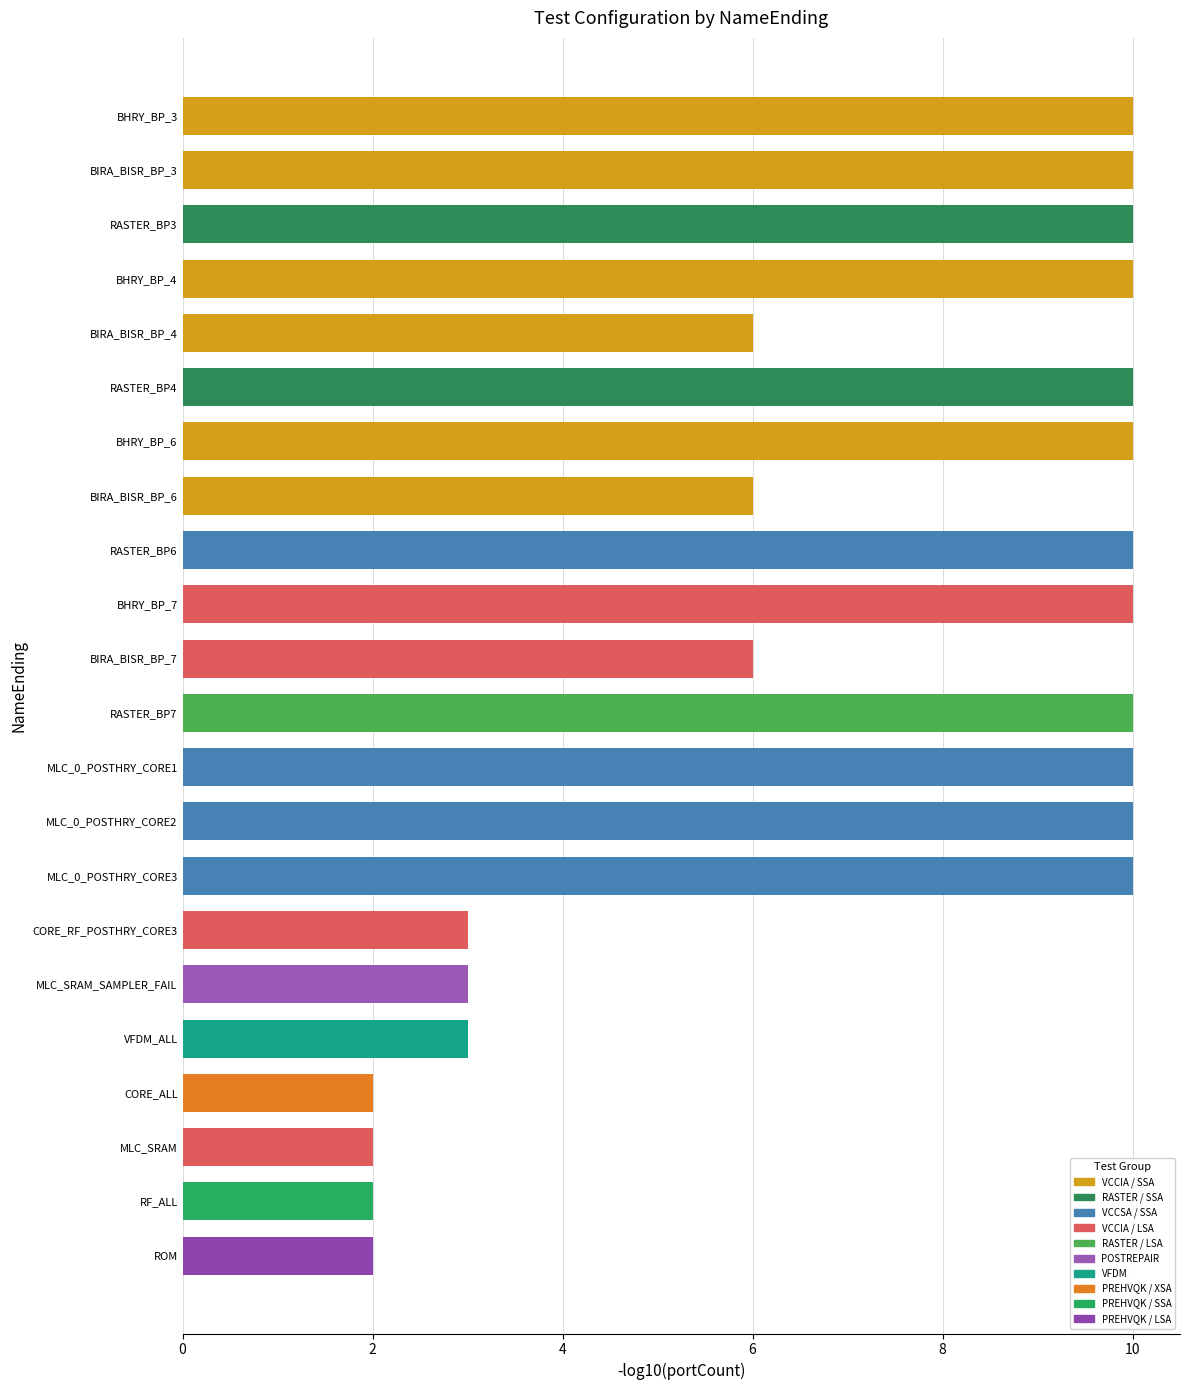

The chart shows a value of 15 at RASTER_BP4. True or false?

False